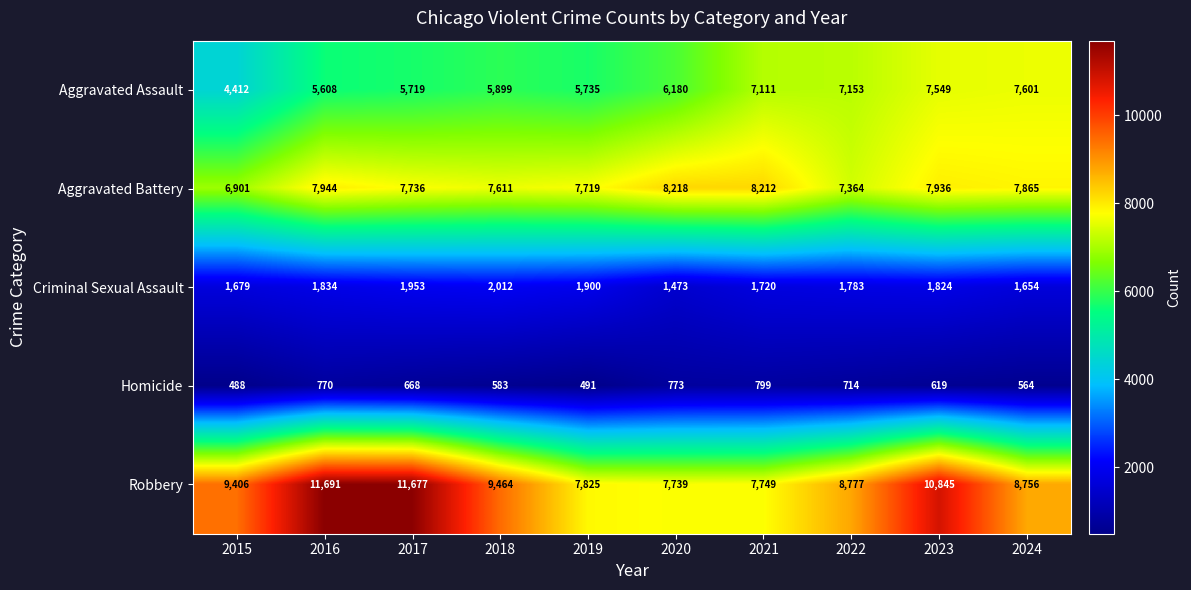

Which label corresponds to the smallest value in the chart?

2015